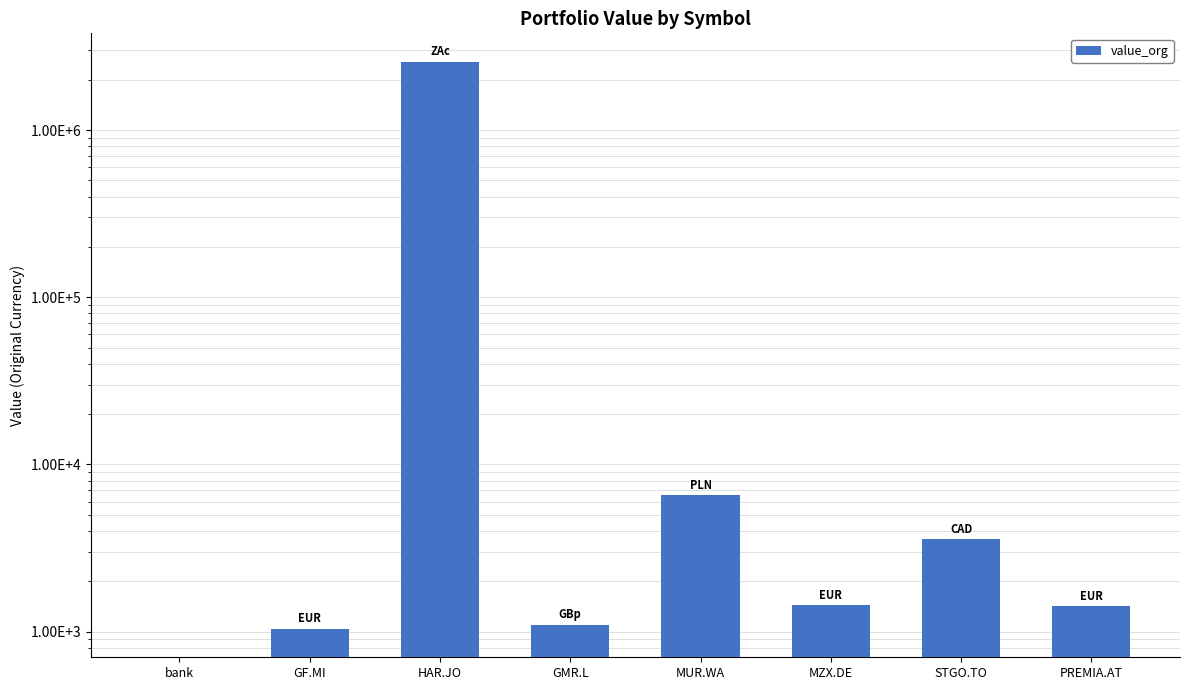

Between GF.MI and HAR.JO, which is larger?

HAR.JO